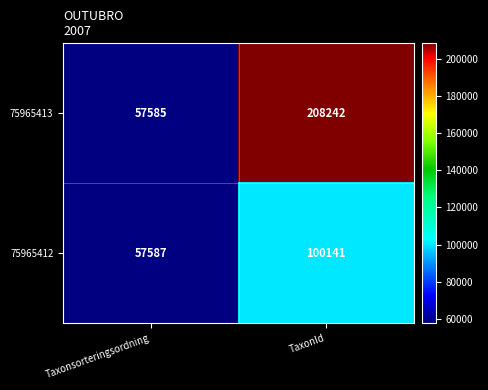

List the series in order of their peak value, lowest first.

75965412, 75965413